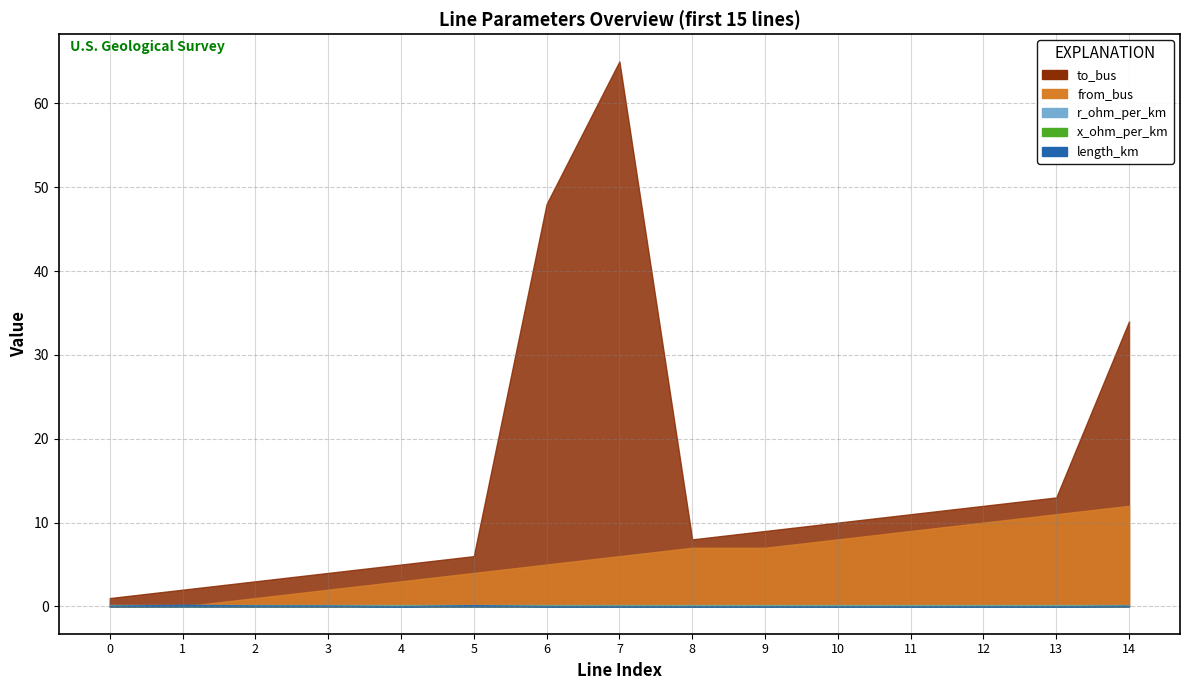

Which category has the highest value in the from_bus series?

14